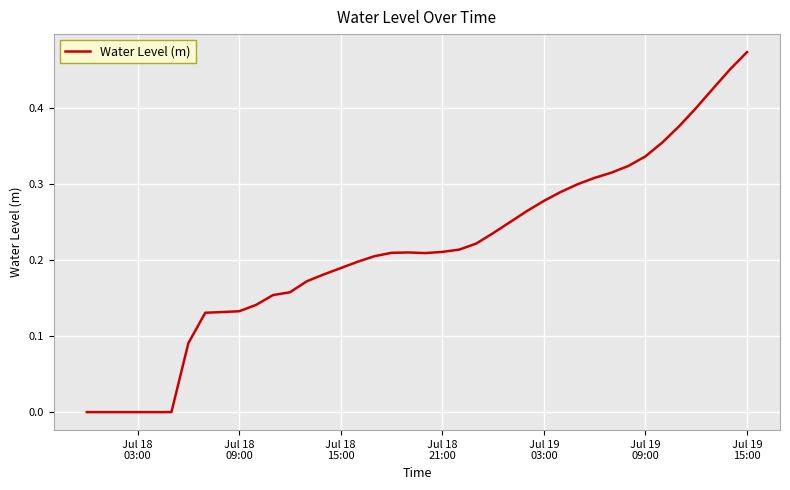

Does the chart have visible grid lines?

Yes